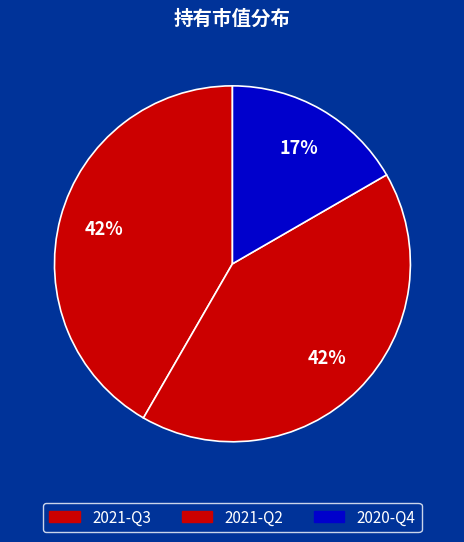

The 2021-Q2 slice represents 42% of the pie. True or false?

True